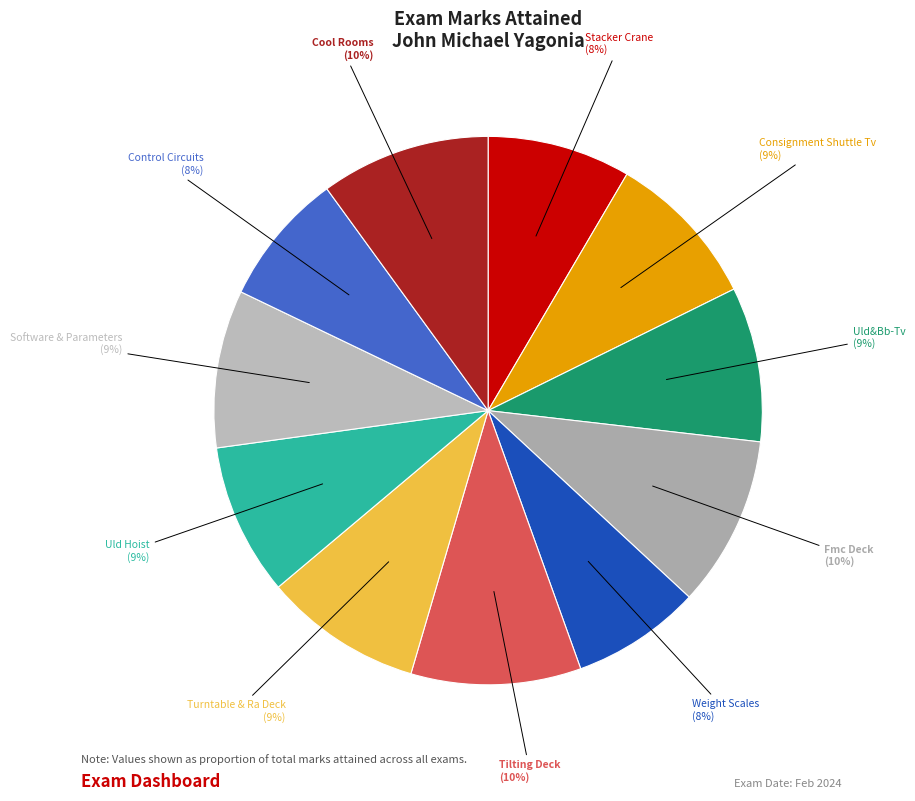

Which slice is the smallest?

Weight Scales